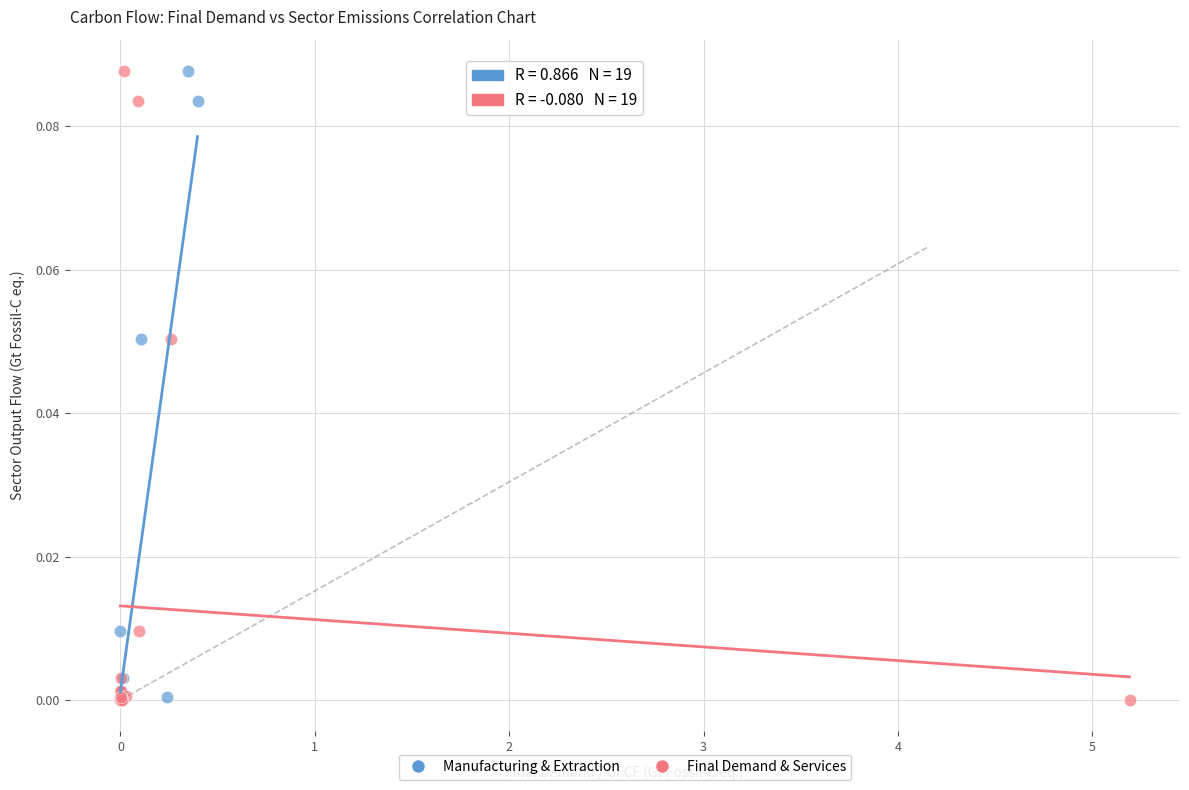

What are all the series names shown in the legend?

Manufacturing & Extraction, Final Demand & Services